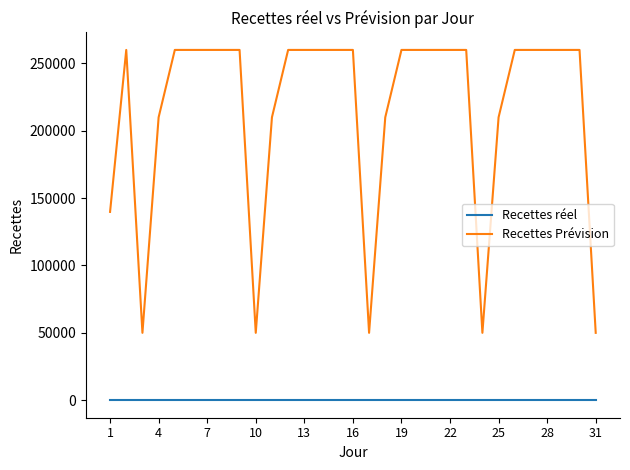

What is the maximum value shown in the chart?

260000